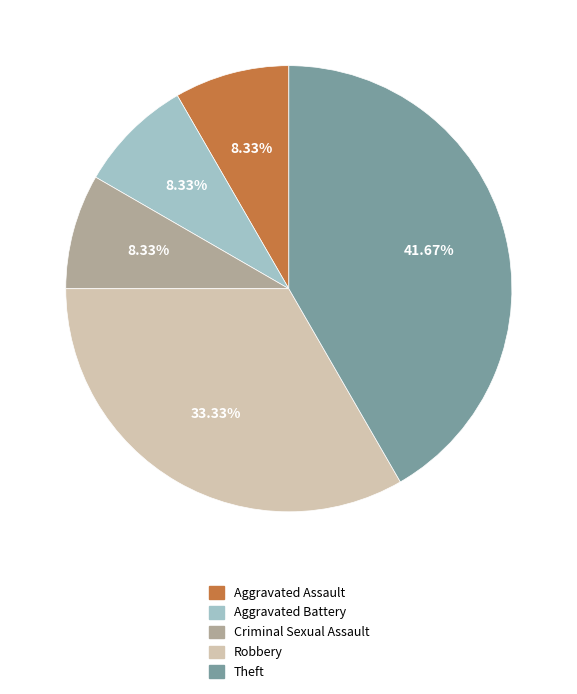

Does Criminal Sexual Assault represent more than half of the total?

No